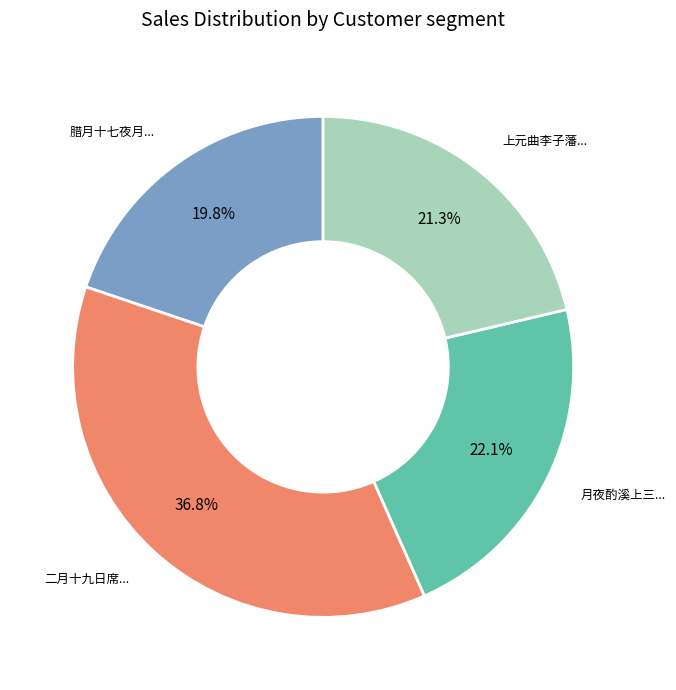

Does any single category account for the majority?

No